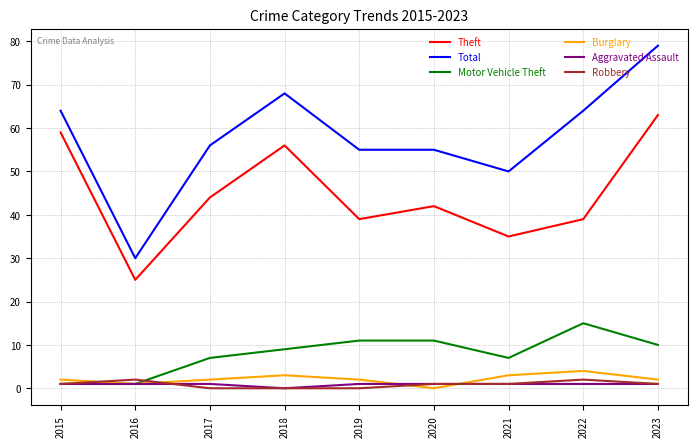

Rank the series by their maximum value, from highest to lowest.

Total, Theft, Motor Vehicle Theft, Burglary, Robbery, Aggravated Assault